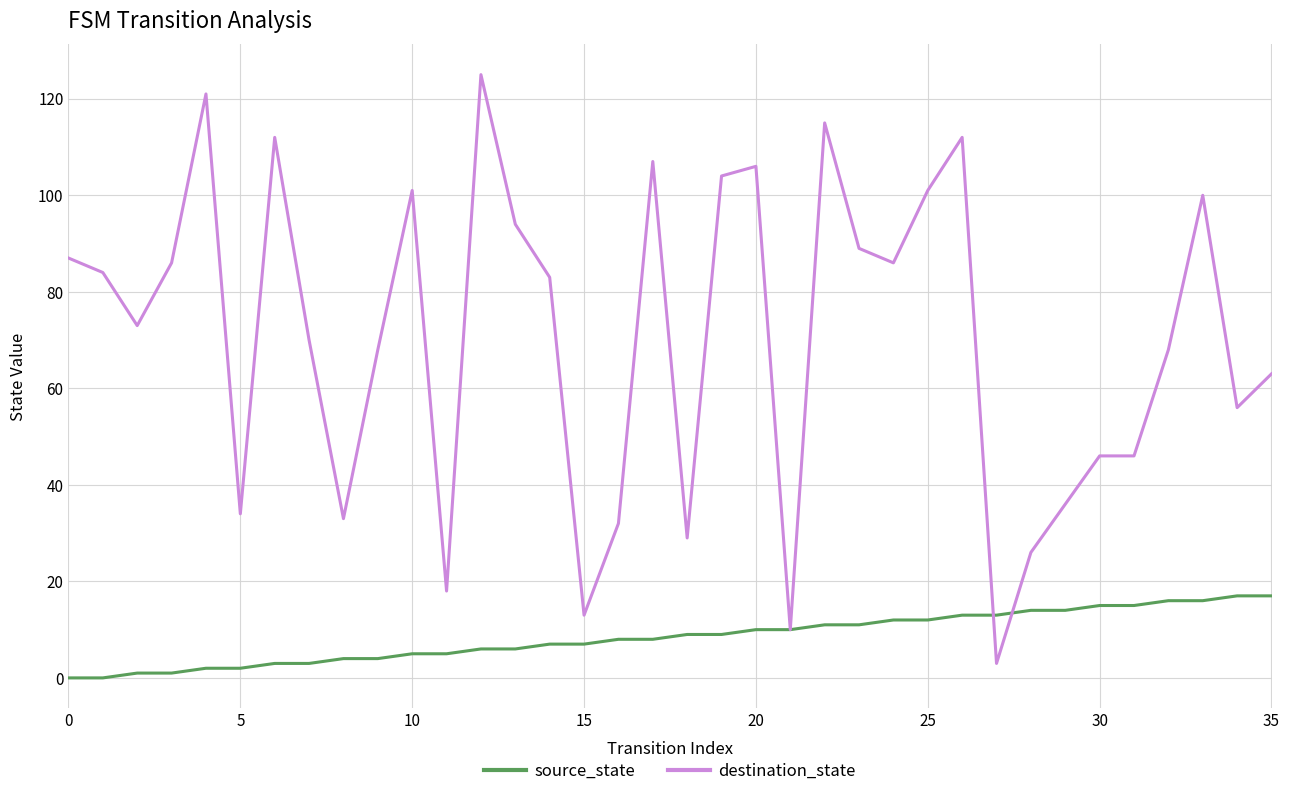

What is the greatest value displayed?

125